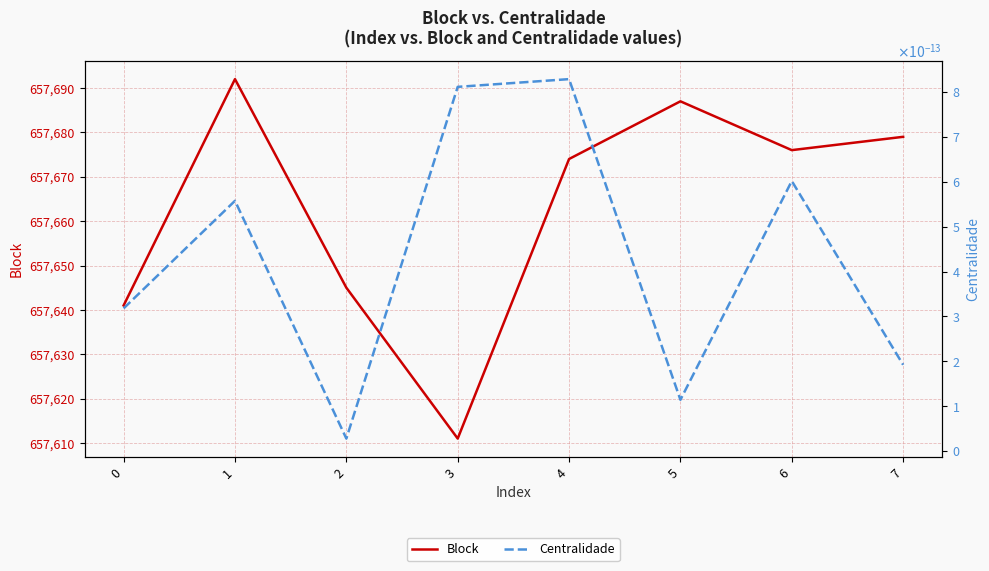

True or false: Block and Centralidade intersect in this chart.

False